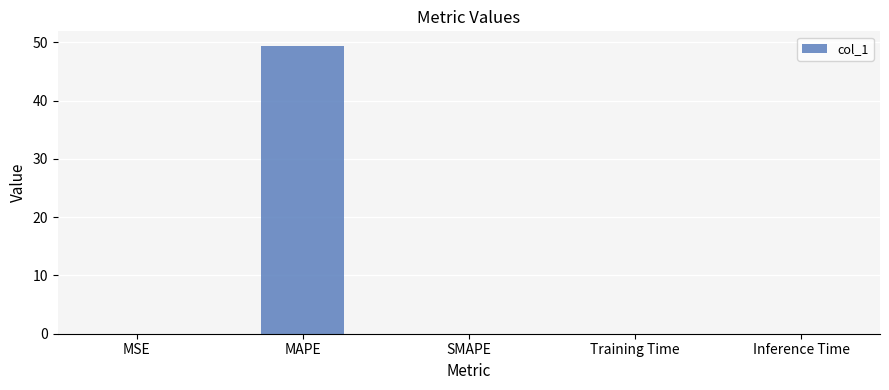

What is the approximate value at MAPE?

49.4